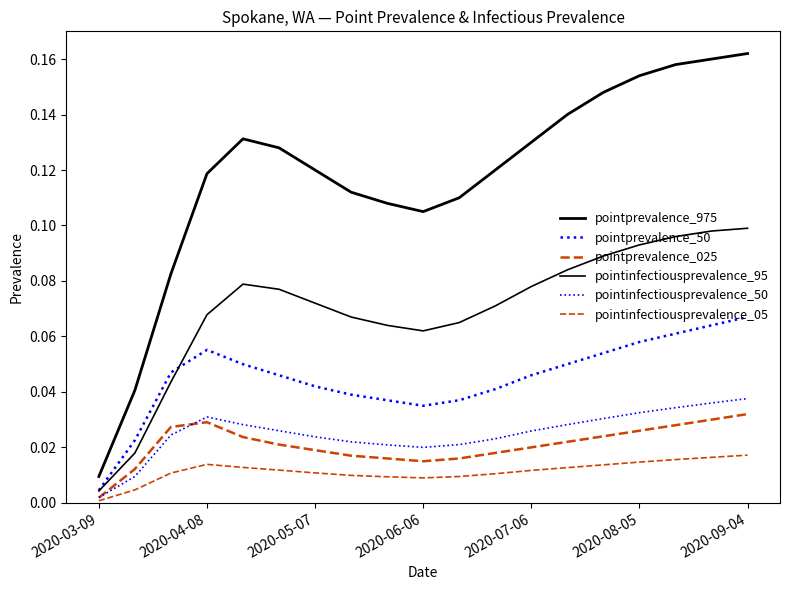

Is this an area chart (filled region under the line)?

No